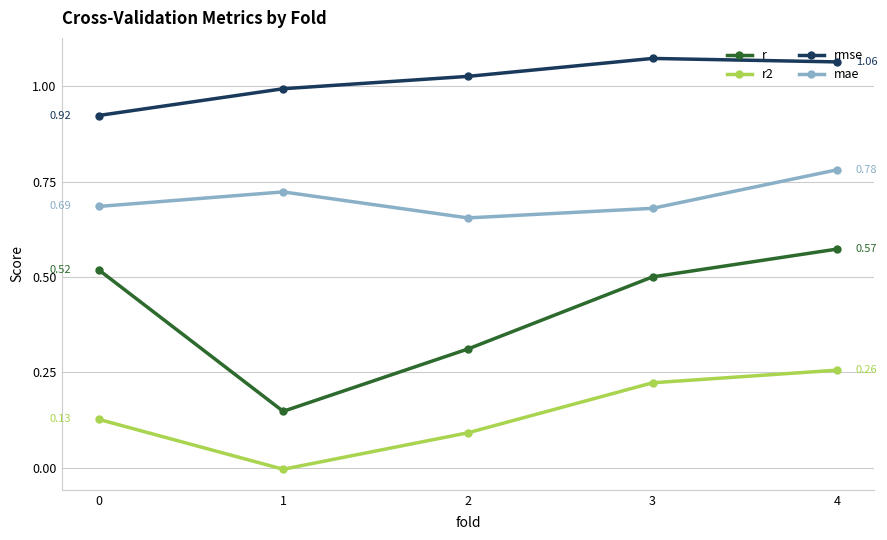

True or false: r2 and r cross at least once.

False